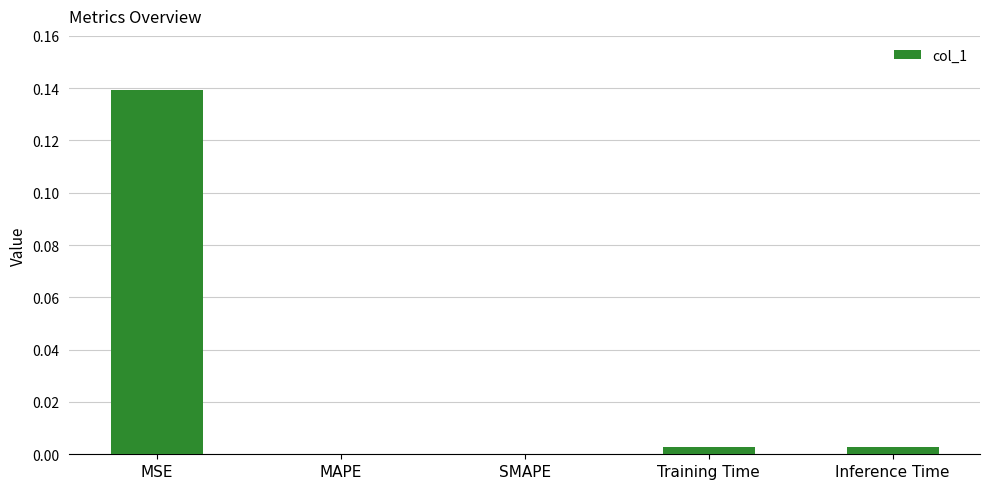

Is it true that the value at SMAPE is 0.0?

True